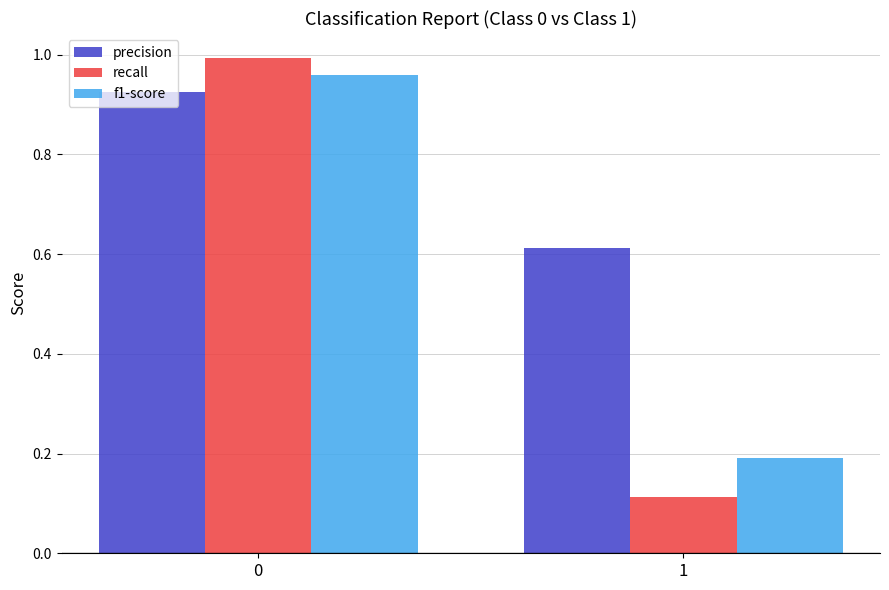

How many bars are there in total?

6